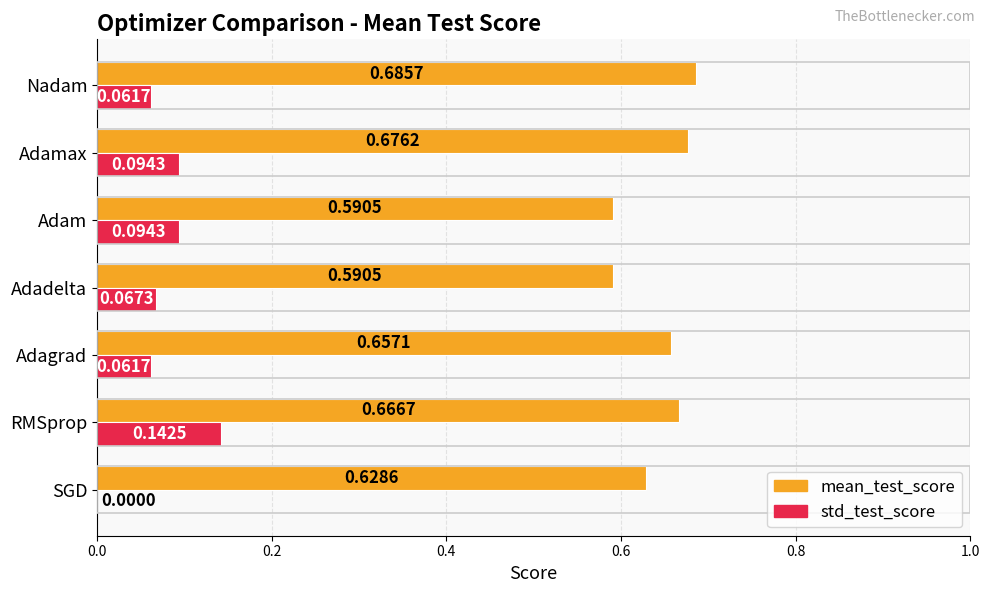

Between Adagrad and Nadam, which series saw the biggest shift?

mean_test_score